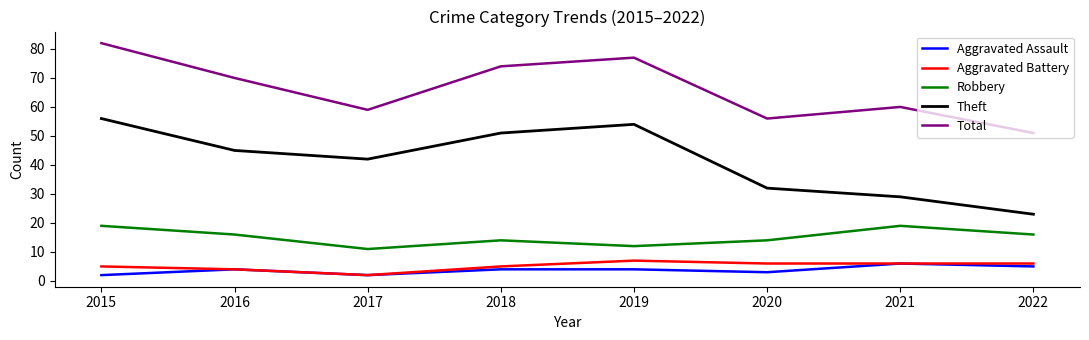

Reading left to right, list all the values displayed in this chart.

Aggravated Assault: 2	4	2	4	4	3	6	5
Aggravated Battery: 5	4	2	5	7	6	6	6
Robbery: 19	16	11	14	12	14	19	16
Theft: 56	45	42	51	54	32	29	23
Total: 82	70	59	74	77	56	60	51